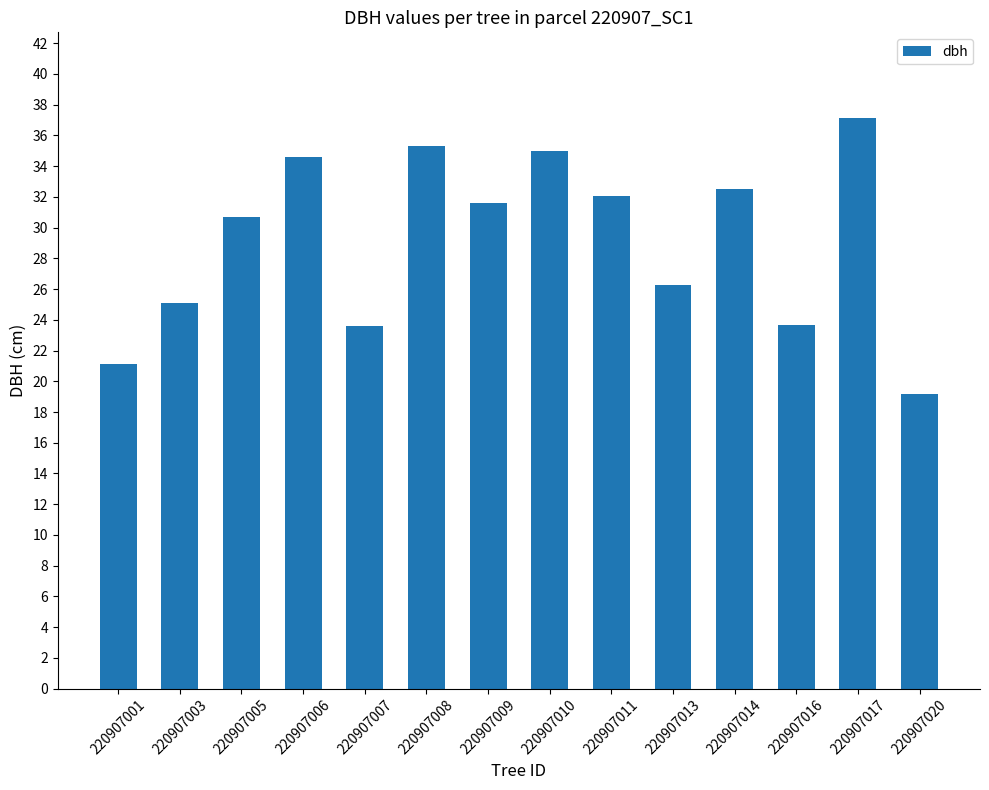

What is the difference between the values at 220907020 and 220907008?

16.2